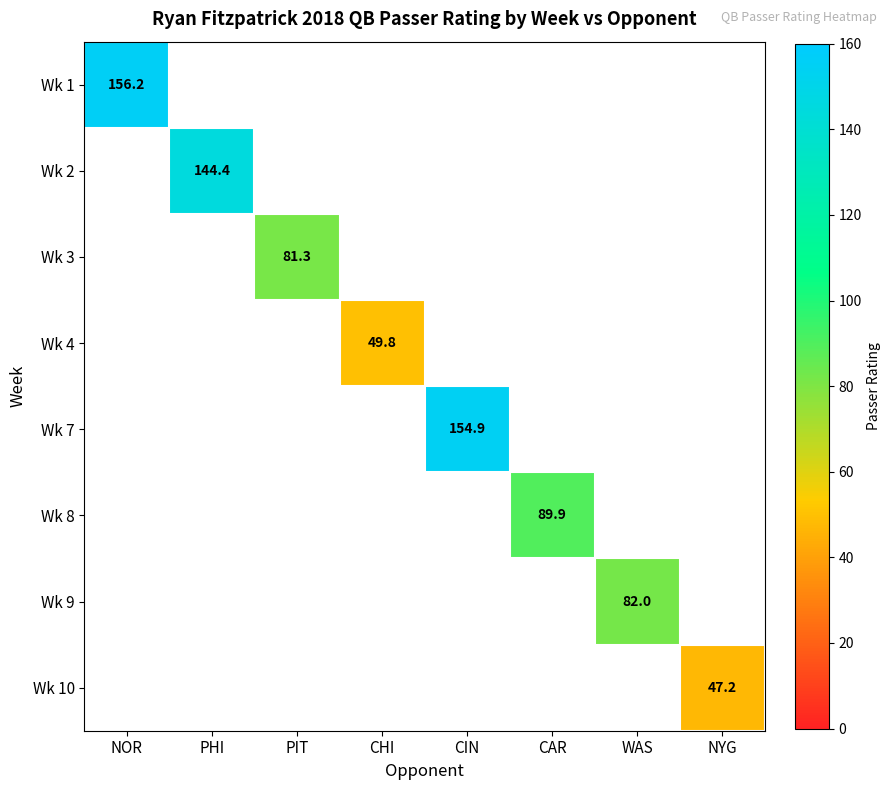

Is it true that Wk 10 equals 47.2 at NYG?

True